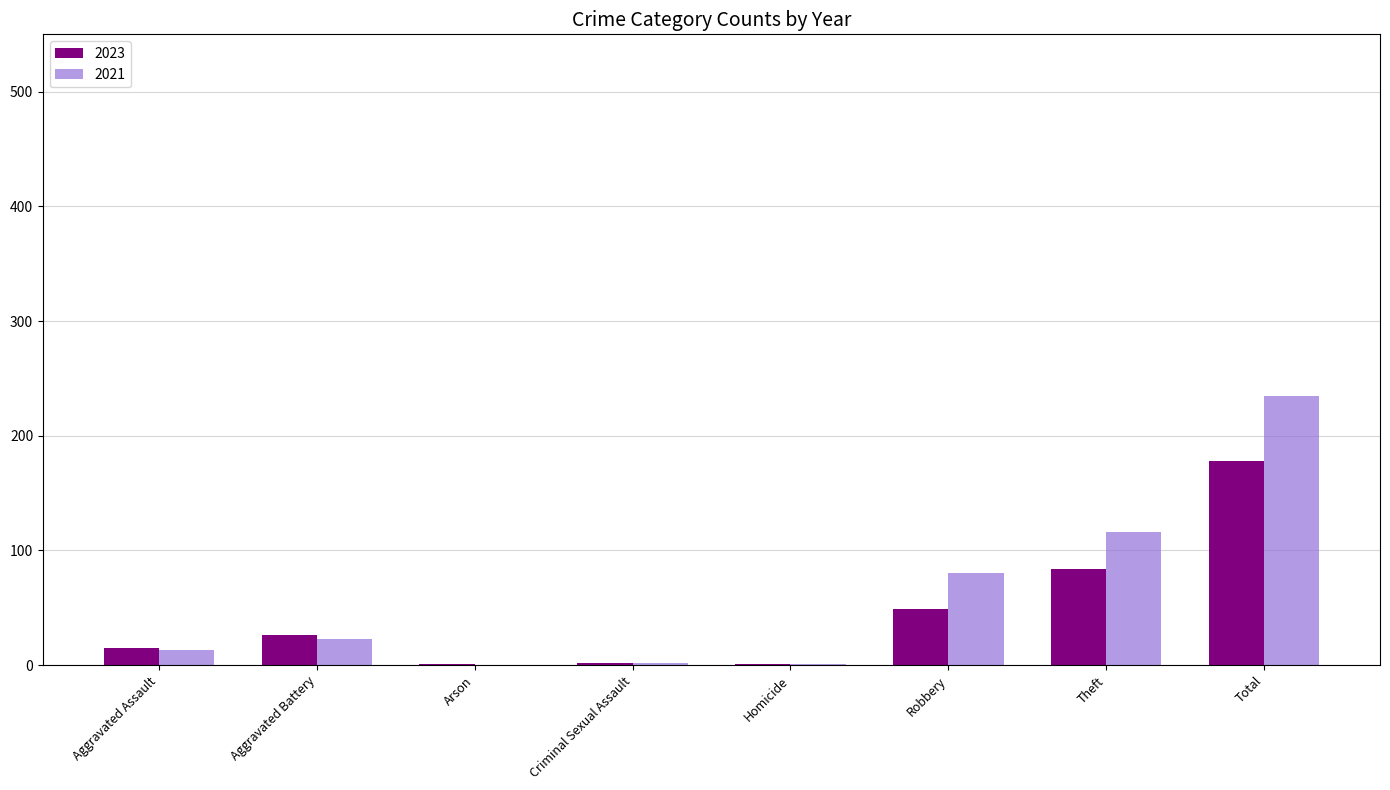

What is the sum of all 2021 values?

470